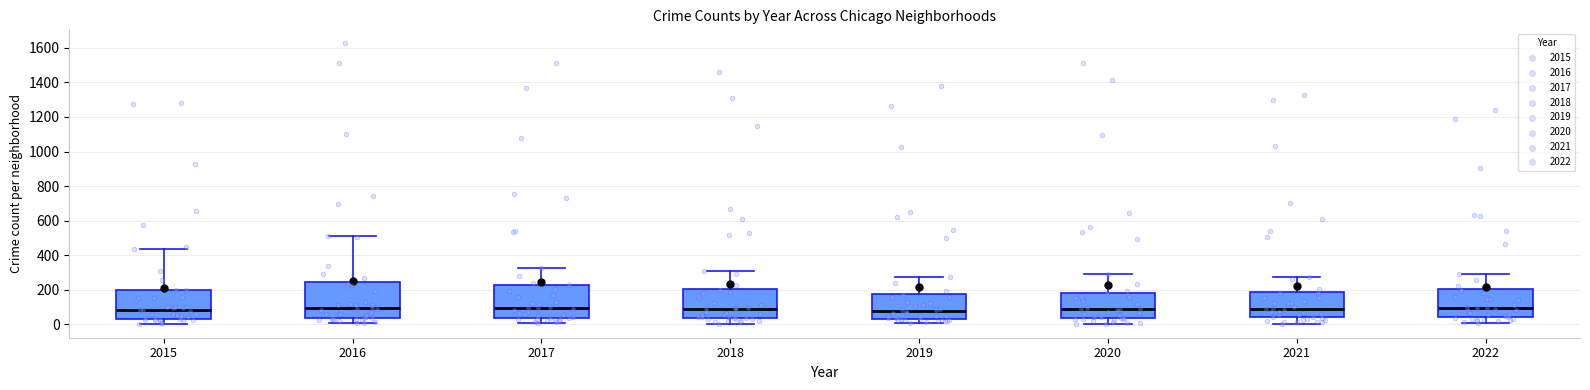

Reading left to right, transcribe this box plot: for each box, give where its median line is, the range the box spans, and where its two whiskers end, as read against the y-axis. The values are not printed on the chart, so give them approximately, as read against the axis.

2015: median 80, box 40 to 200, whiskers 0 to 440
2016: median 100, box 40 to 240, whiskers 0 to 520
2017: median 100, box 40 to 220, whiskers 0 to 320
2018: median 80, box 40 to 200, whiskers 0 to 300
2019: median 80, box 40 to 180, whiskers 0 to 280
2020: median 80, box 40 to 180, whiskers 0 to 280
2021: median 80, box 40 to 180, whiskers 0 to 280
2022: median 100, box 40 to 200, whiskers 0 to 300